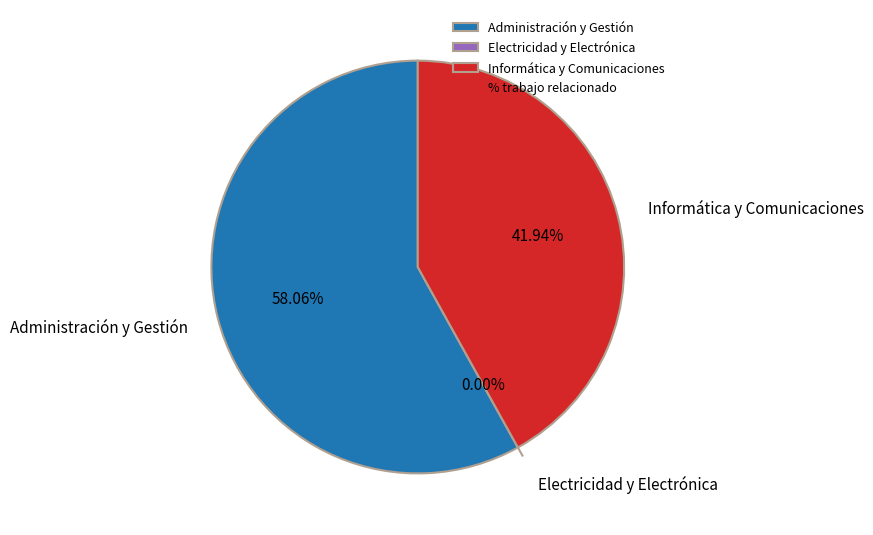

The Informática y Comunicaciones slice represents 42% of the pie. True or false?

True